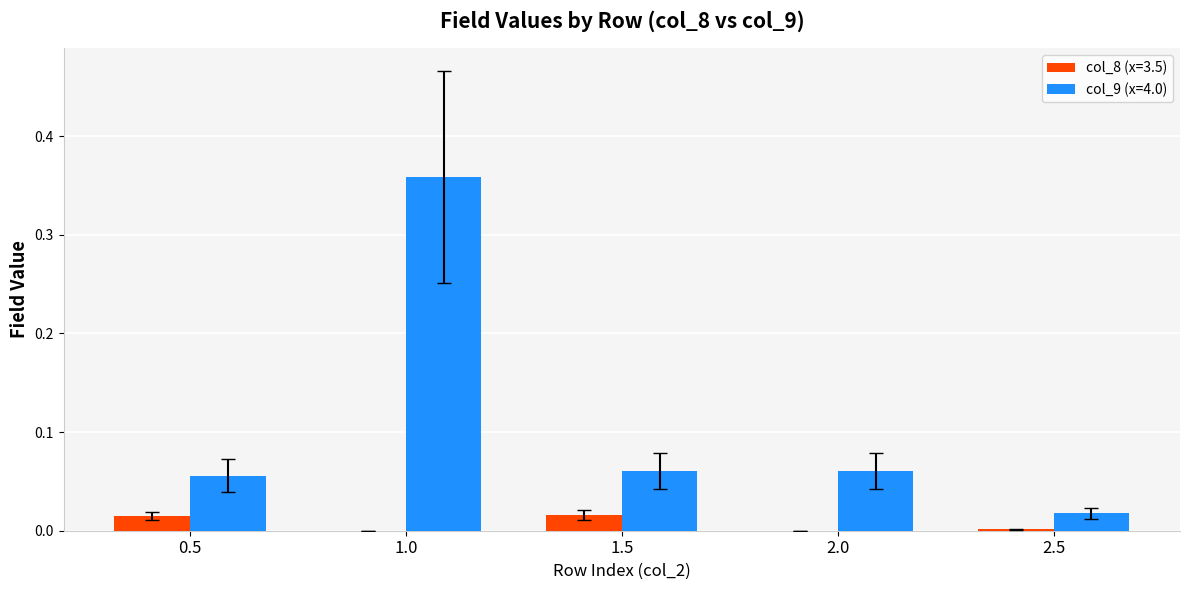

At which category is the sum across all series the highest?

1.0